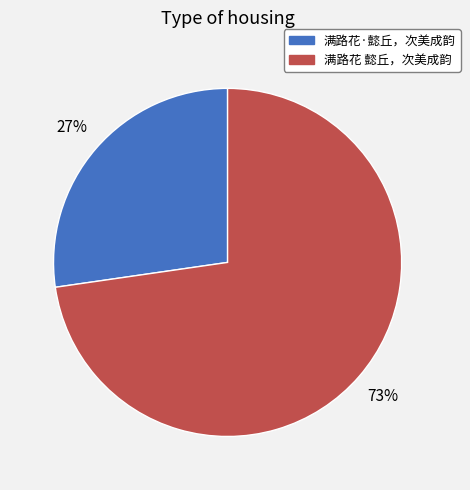

How many slices are in this pie chart?

2